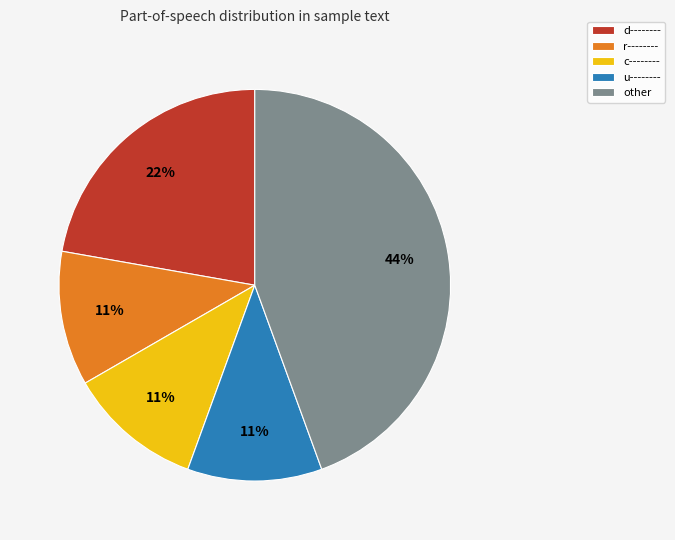

Does other account for over 50% of the chart?

No